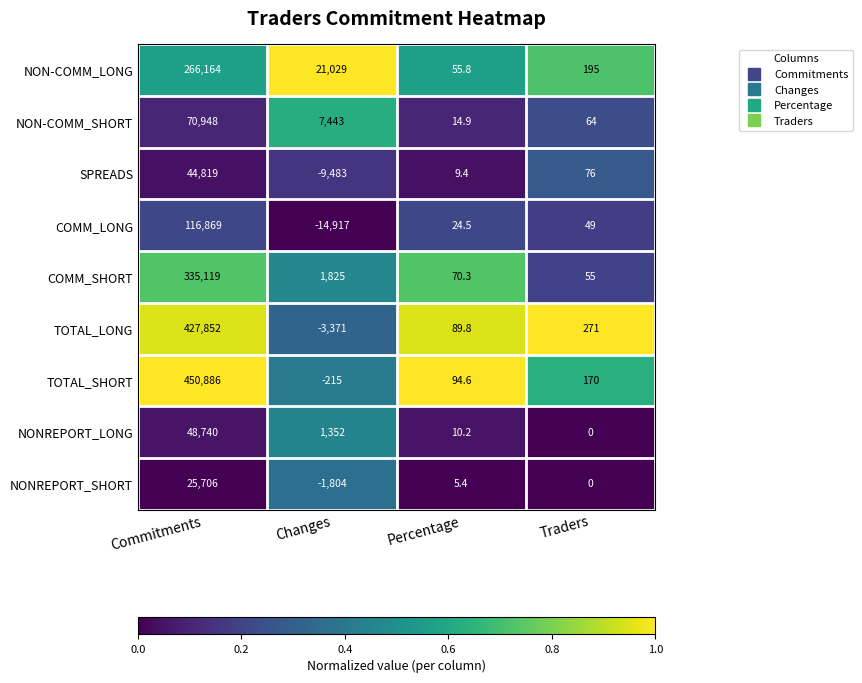

At which label does NONREPORT_SHORT first exceed 5?

Commitments